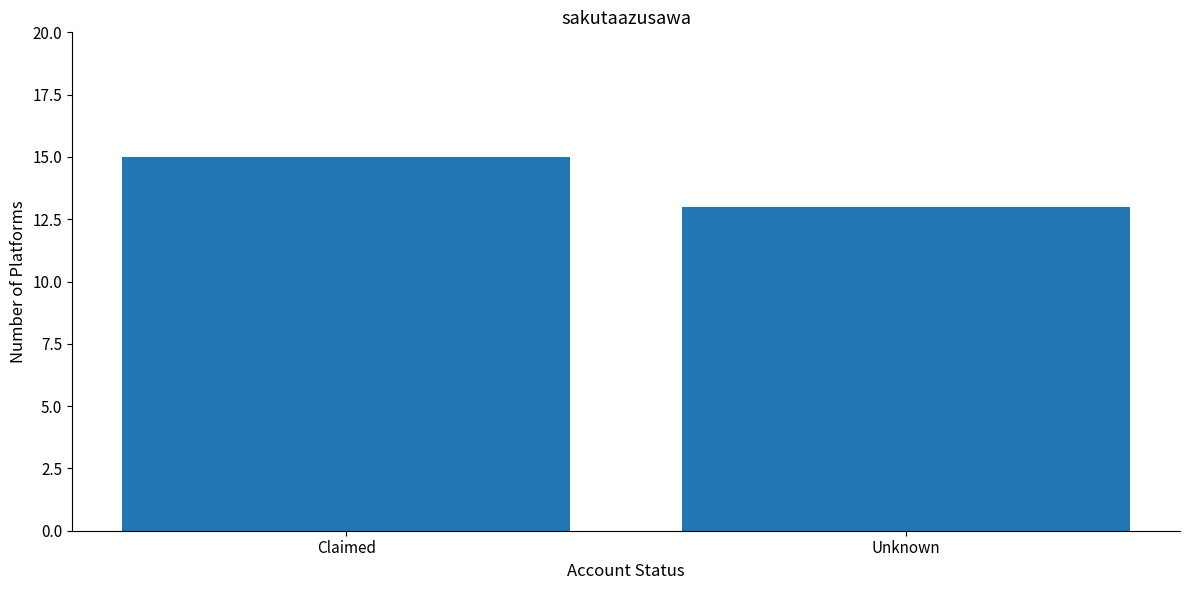

Reading left to right, what are all the values shown in this chart?

15	13